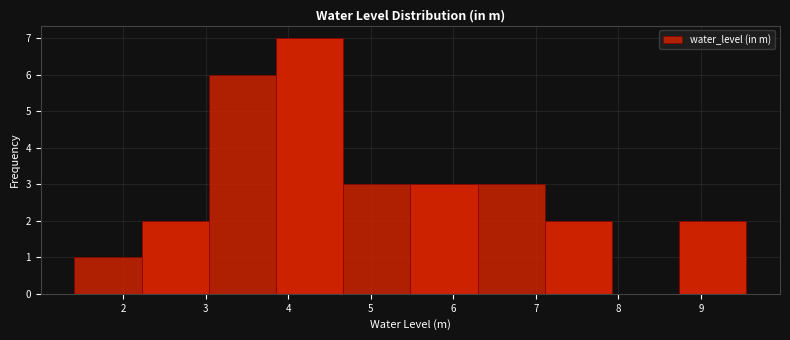

How tall is the bar that spans 4.7 to 5.5 on the x-axis? Neither the bar edges nor the heights are printed on the chart, so give them approximately, as read against the axes.

3